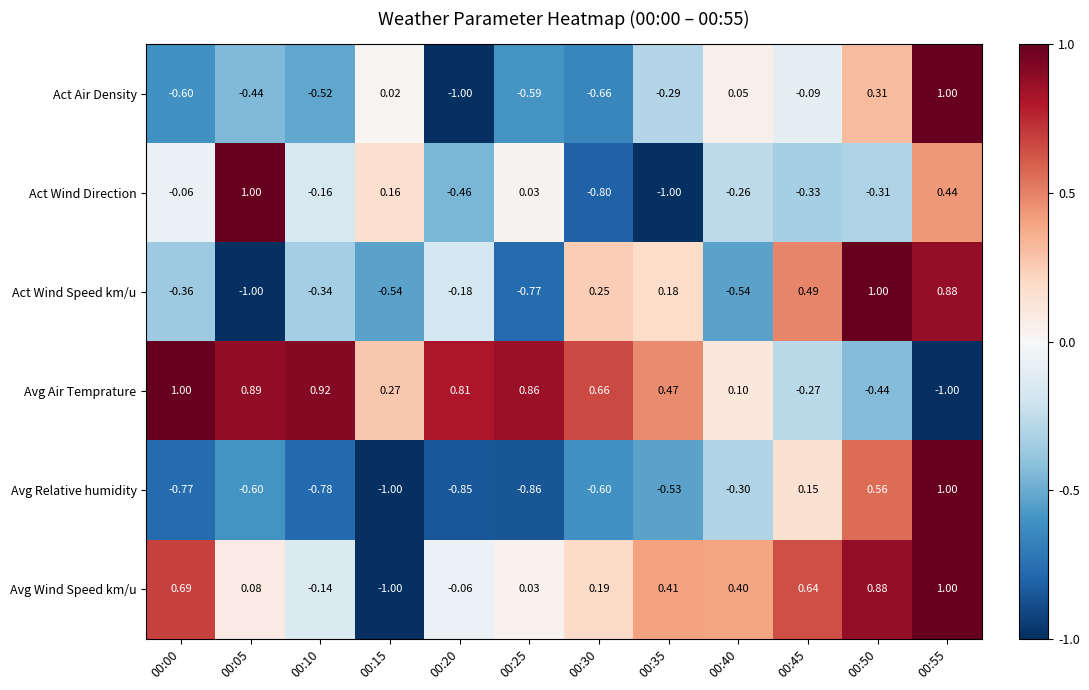

At how many categories does at least one series exceed 0?

12